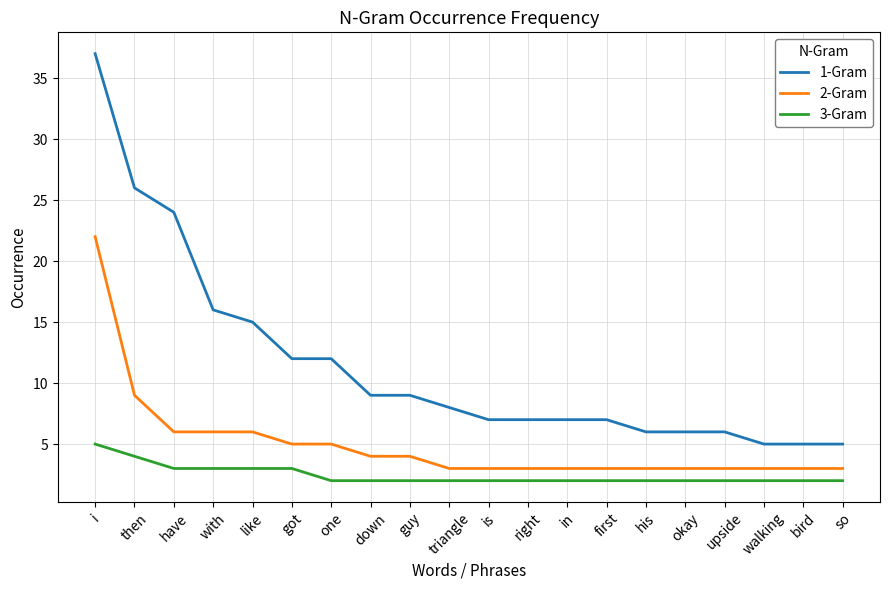

Reading left to right, what are all the values shown in this chart?

1-Gram: 37	26	24	16	15	12	12	9	9	8	7	7	7	7	6	6	6	5	5	5
2-Gram: 22	9	6	6	6	5	5	4	4	3	3	3	3	3	3	3	3	3	3	3
3-Gram: 5	4	3	3	3	3	2	2	2	2	2	2	2	2	2	2	2	2	2	2